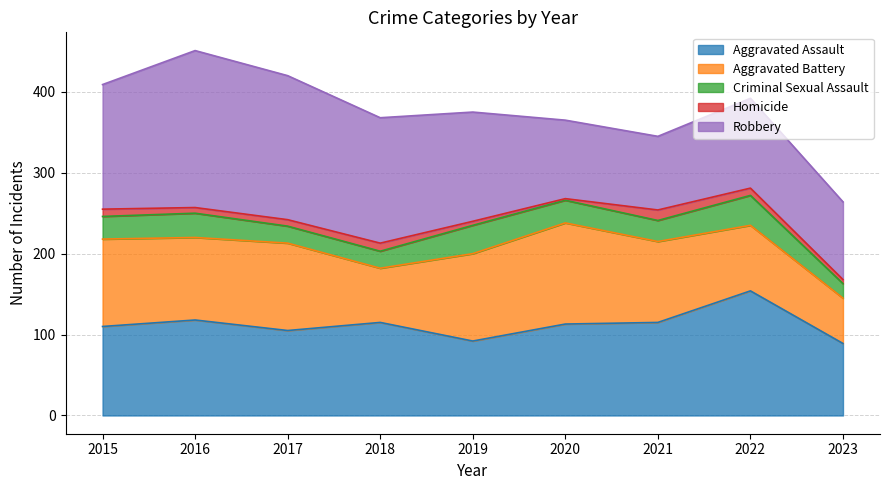

Reading left to right, what are all the values shown in this chart?

Aggravated Assault: 2015=110	2016=118	2017=105	2018=115	2019=92	2020=113	2021=115	2022=154	2023=89
Aggravated Battery: 2015=108	2016=102	2017=108	2018=67	2019=108	2020=125	2021=100	2022=81	2023=56
Criminal Sexual Assault: 2015=28	2016=30	2017=21	2018=21	2019=35	2020=28	2021=26	2022=37	2023=18
Homicide: 2015=9	2016=7	2017=8	2018=10	2019=5	2020=2	2021=13	2022=9	2023=5
Robbery: 2015=154	2016=194	2017=178	2018=155	2019=135	2020=97	2021=91	2022=111	2023=96